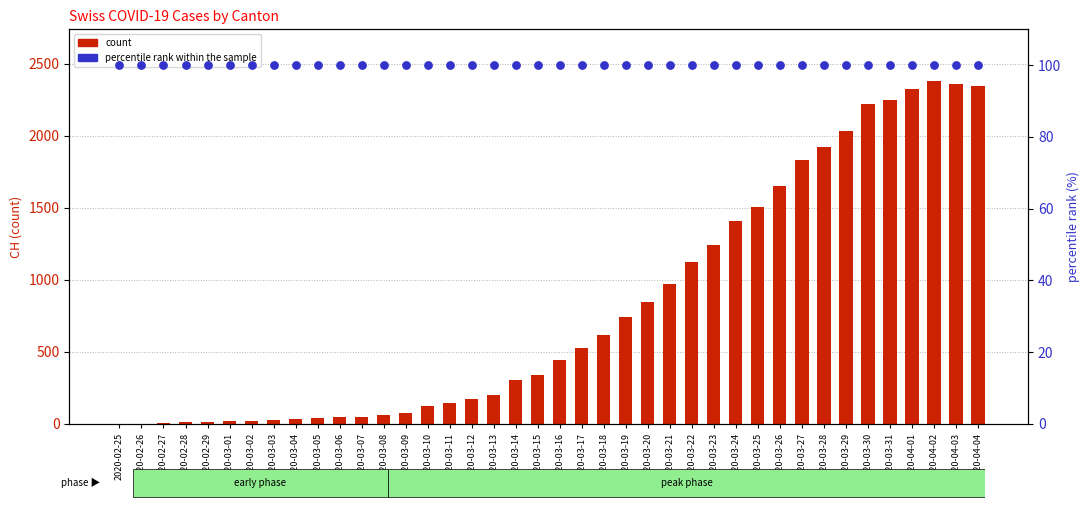

At which category is the sum across all series the highest?

2020-04-02